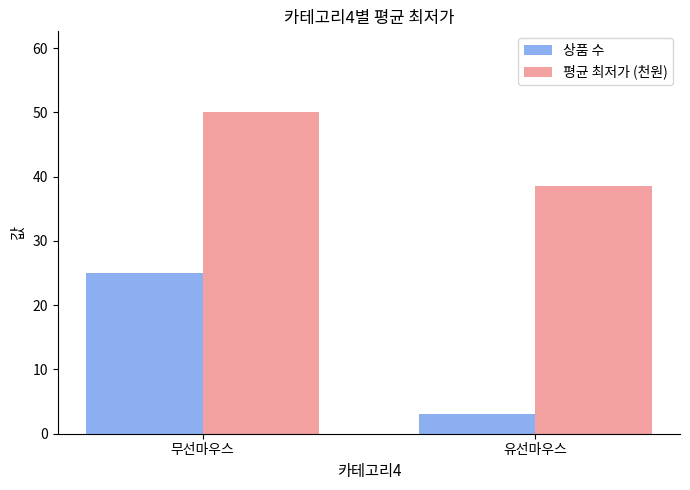

Reading left to right, extract all data points from this chart.

상품 수: 25.0	3.0
평균 최저가 (천원): 50.1	38.5